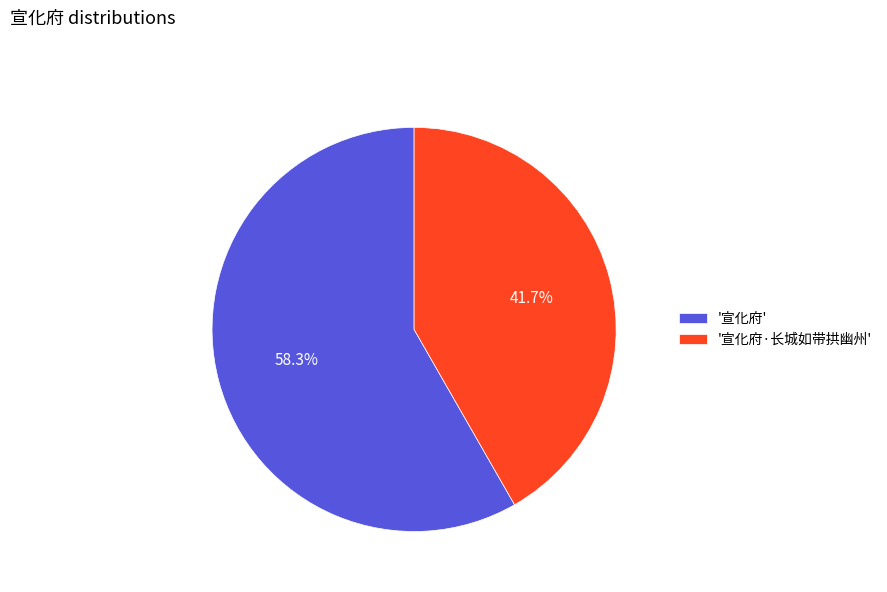

What is the ratio of the value at '宣化府·长城如带拱幽州' to the value at '宣化府'?

0.7